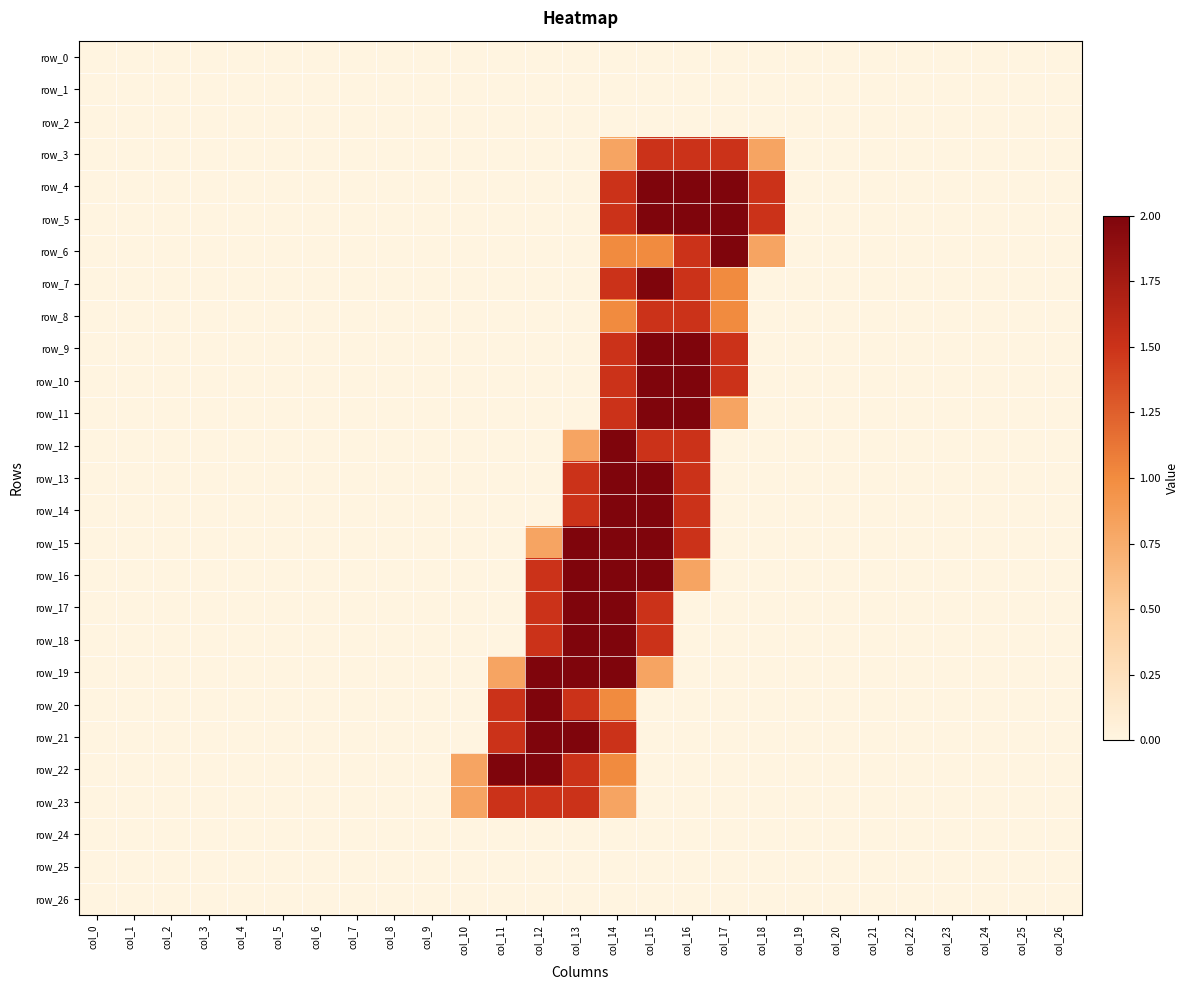

The value of row_17 at col_21 is -0.9. True or false?

False